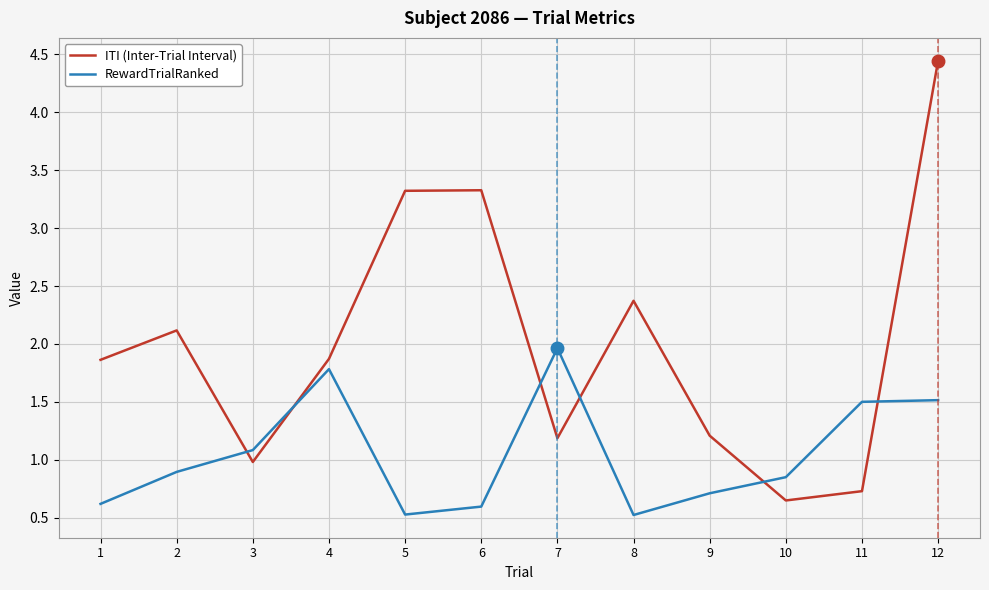

True or false: ITI (Inter-Trial Interval) has more than 0 points higher than both neighbors.

True